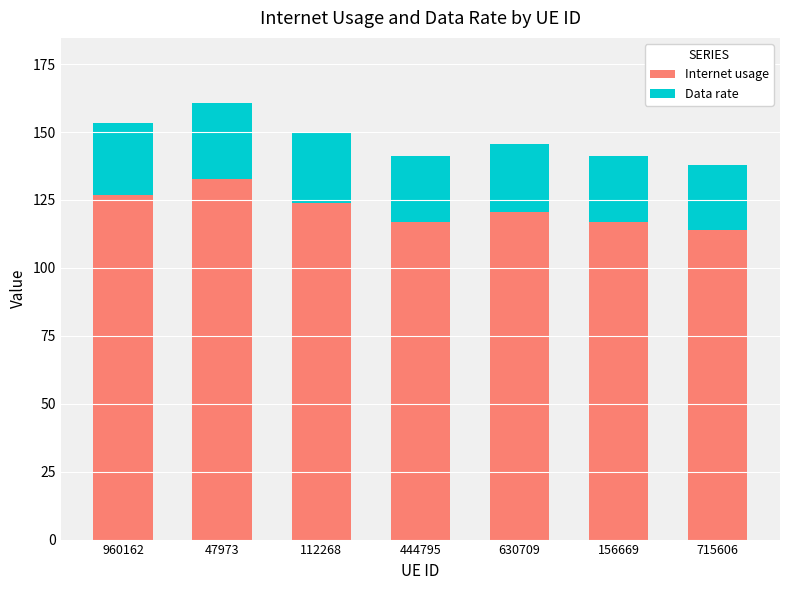

Read the Internet usage value at 444795.

116.8